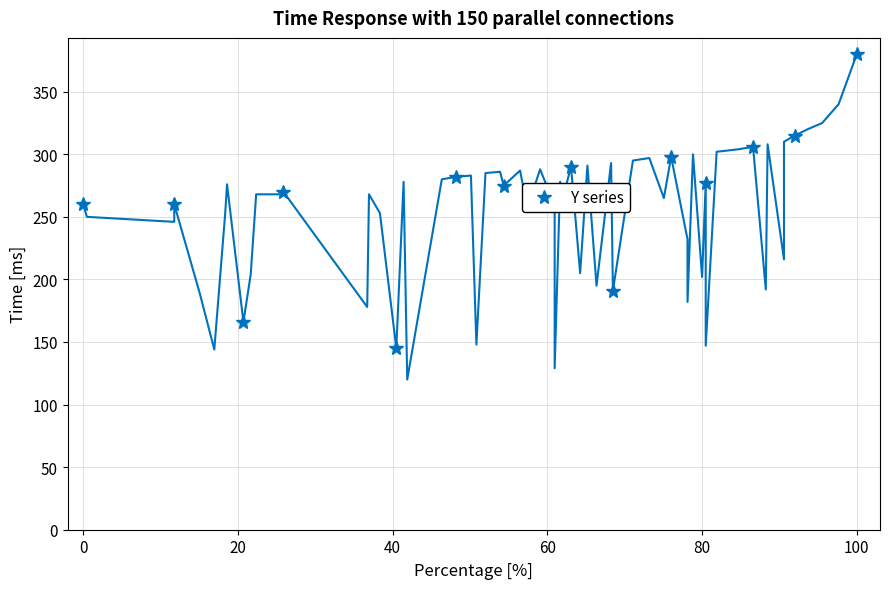

How many points are lower than both their immediate neighbors (excluding endpoints)?

5